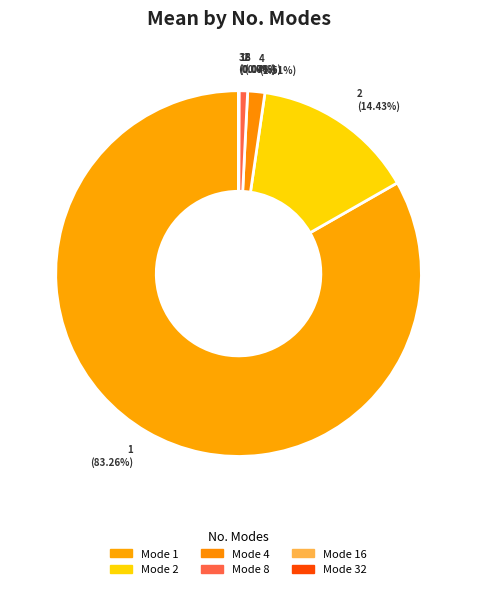

Which category has the biggest portion of the pie?

1